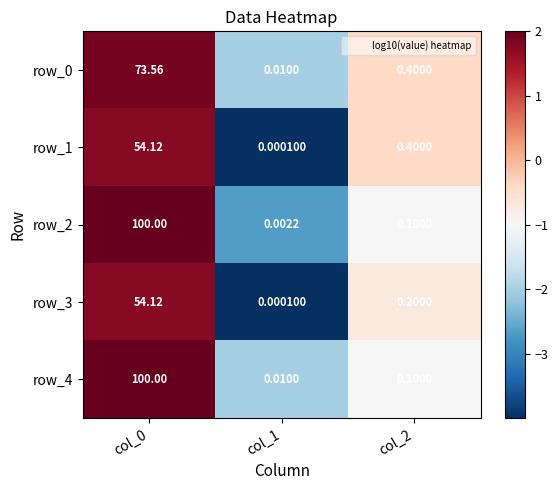

Is the value of row_1 at col_2 greater than the value of row_2 at col_2?

Yes